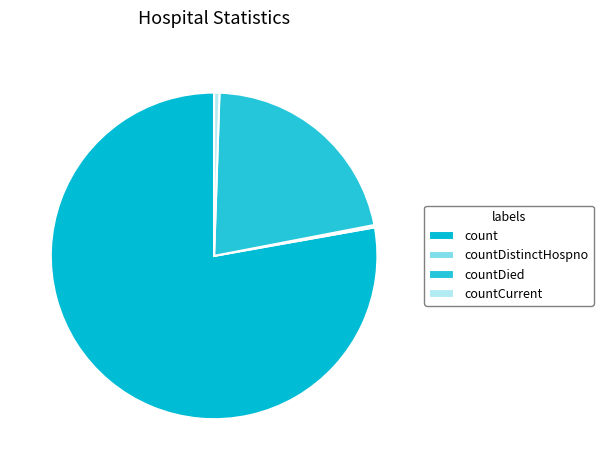

To the nearest percent, what percentage of the pie is countDied?

21%